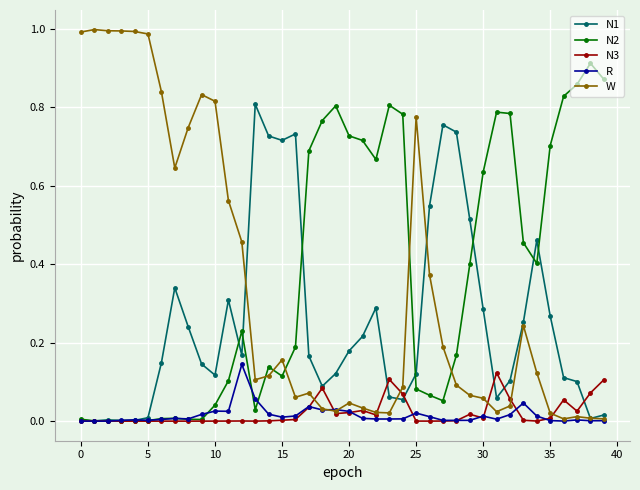

Which series has the largest range (max minus min)?

W